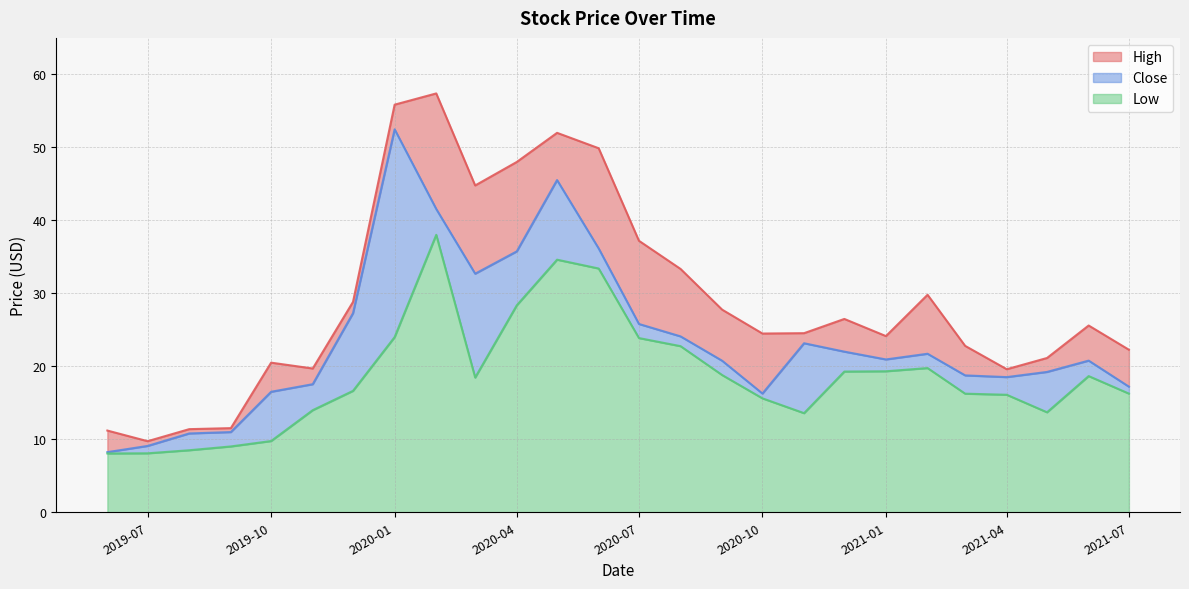

How many data points in Low are above 18?

13